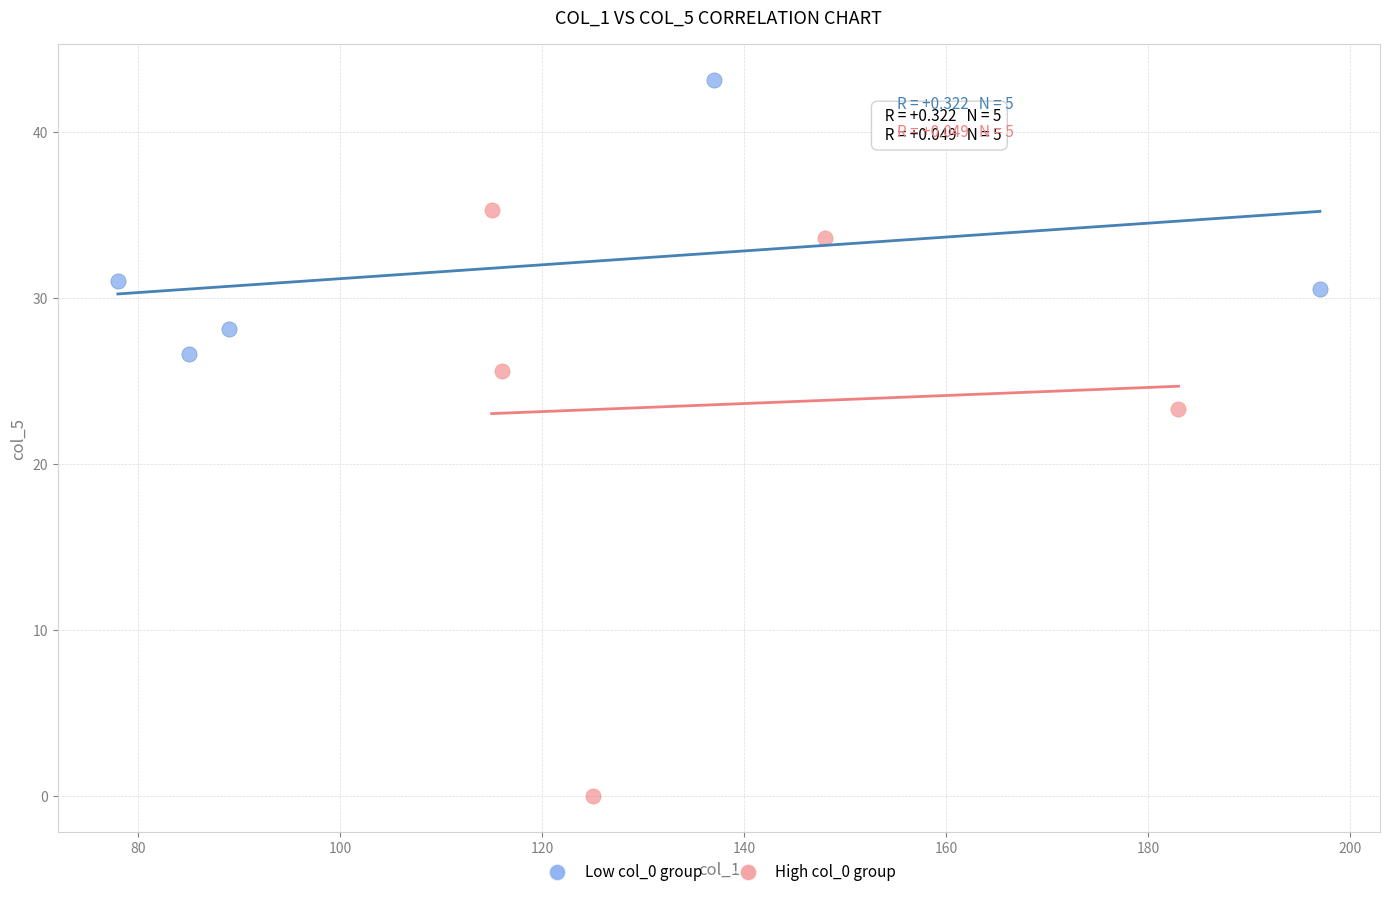

Which series has the widest spread of Y values?

High col_0 group